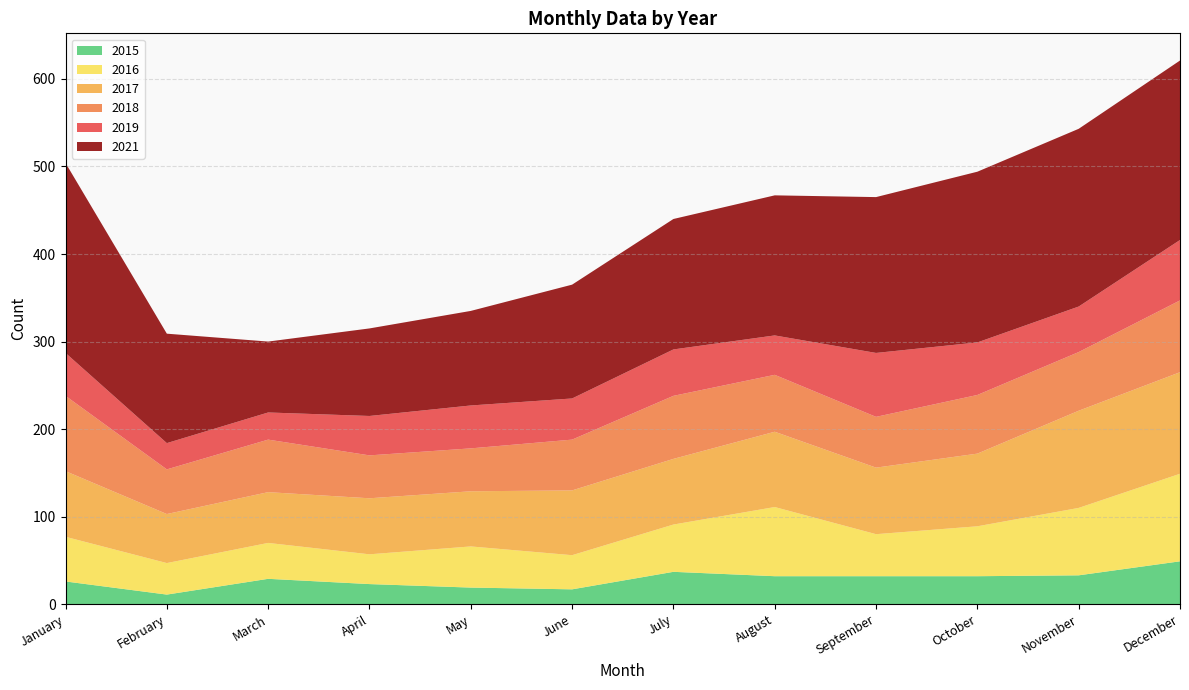

Reading left to right, extract all data points from this chart.

2015: 26	11	29	23	19	17	37	32	32	32	33	49
2016: 51	36	41	34	47	39	54	79	48	57	77	100
2017: 75	56	58	64	63	74	75	86	76	83	111	116
2018: 86	51	60	49	49	58	72	65	58	67	67	82
2019: 49	30	31	45	49	47	53	45	73	60	52	69
2021: 217	125	81	100	108	130	149	160	178	195	203	205